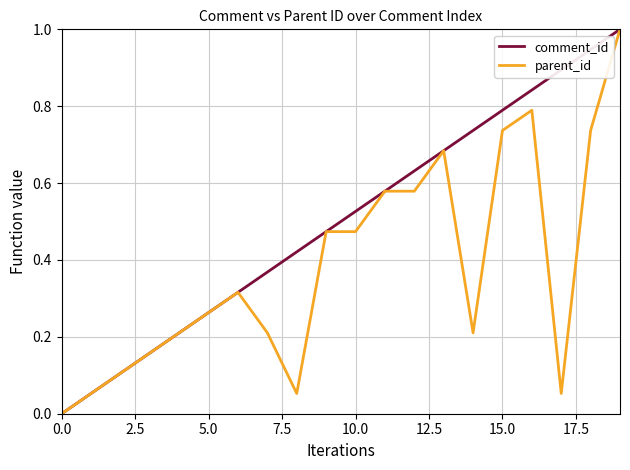

Rank the series by their average value, from lowest to highest.

parent_id, comment_id